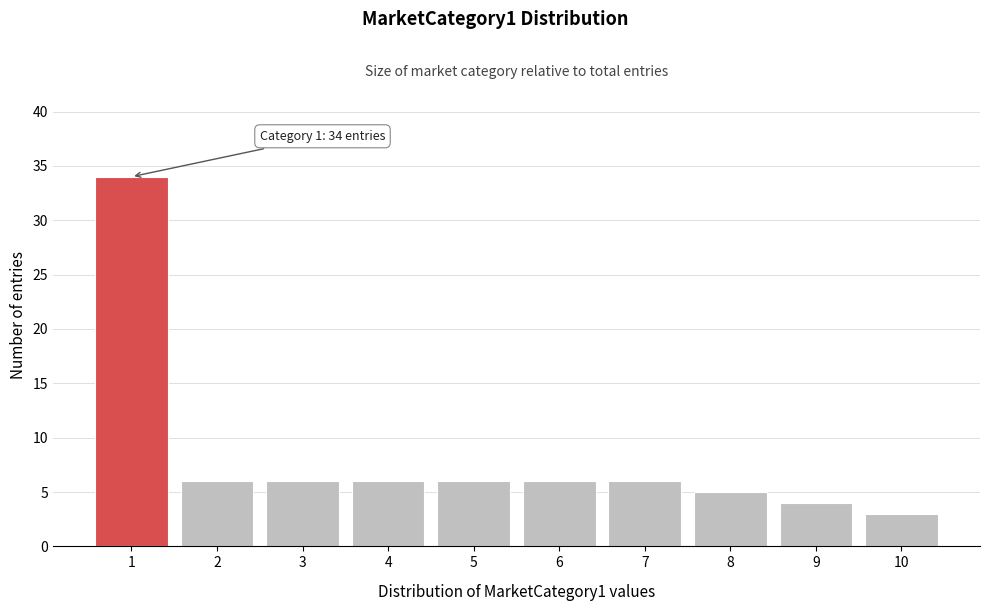

Reading left to right, transcribe all the data shown in this chart.

1=34	2=6	3=6	4=6	5=6	6=6	7=6	8=5	9=4	10=3